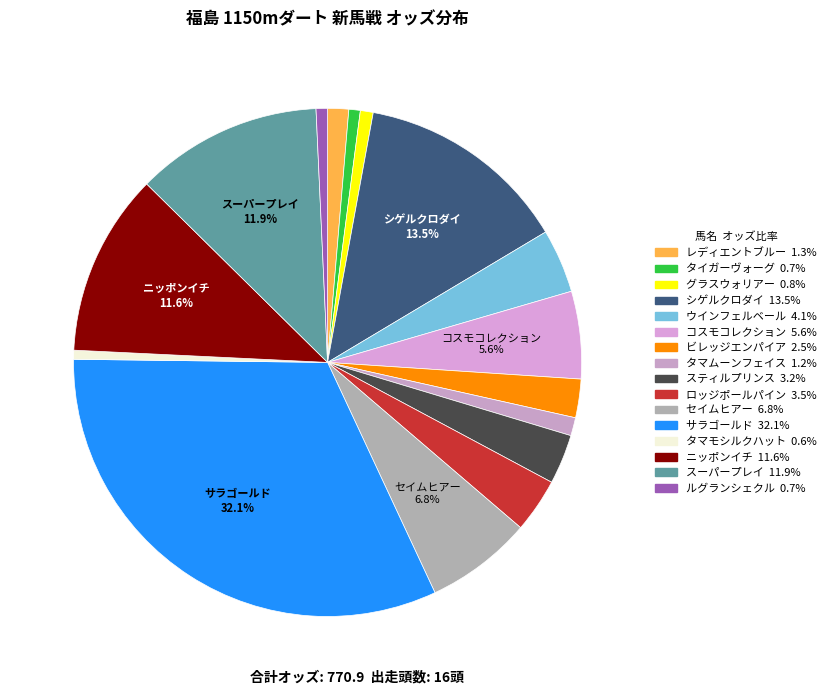

True or false: コスモコレクション accounts for 18% of the total.

False